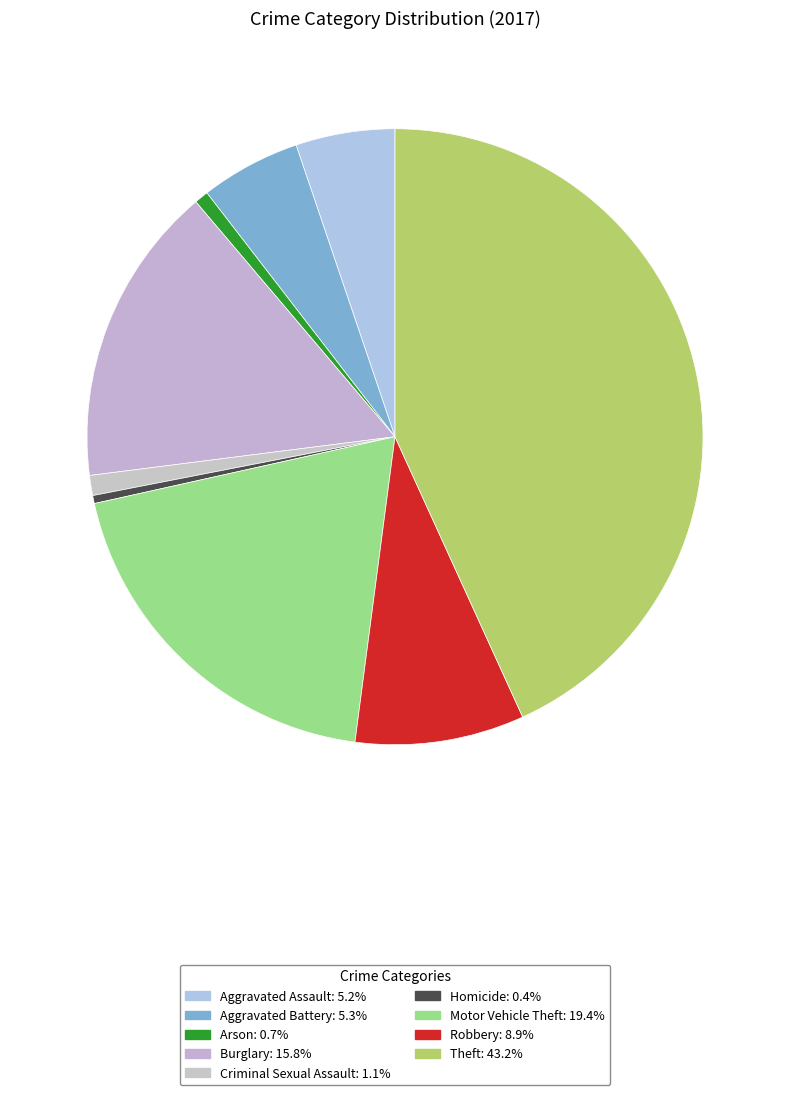

Rank the categories by value from highest to lowest.

Theft, Motor Vehicle Theft, Burglary, Robbery, Aggravated Battery, Aggravated Assault, Criminal Sexual Assault, Arson, Homicide